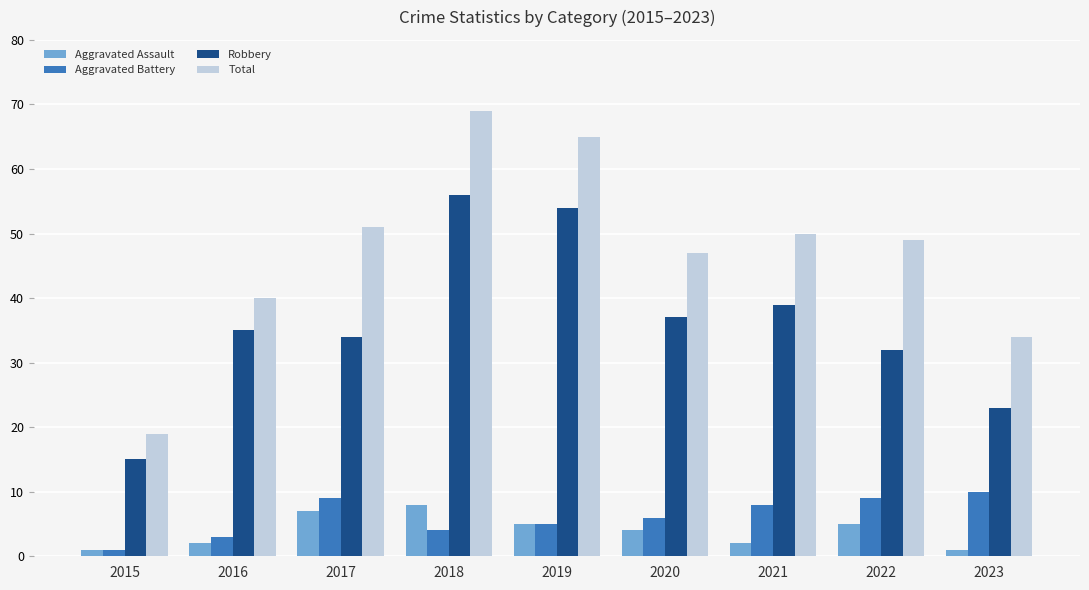

List the series in order of their peak value, lowest first.

Aggravated Assault, Aggravated Battery, Robbery, Total